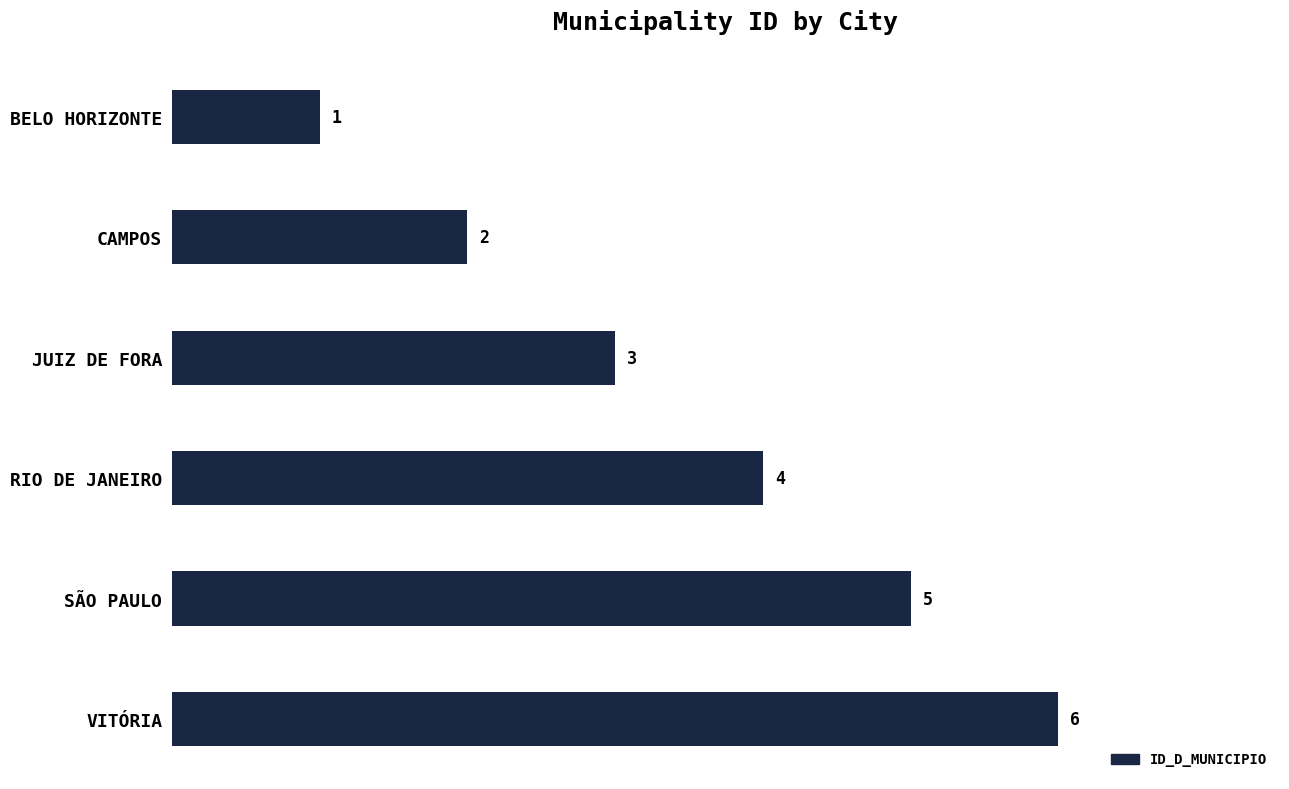

Which category has the highest value across all series?

VITÓRIA